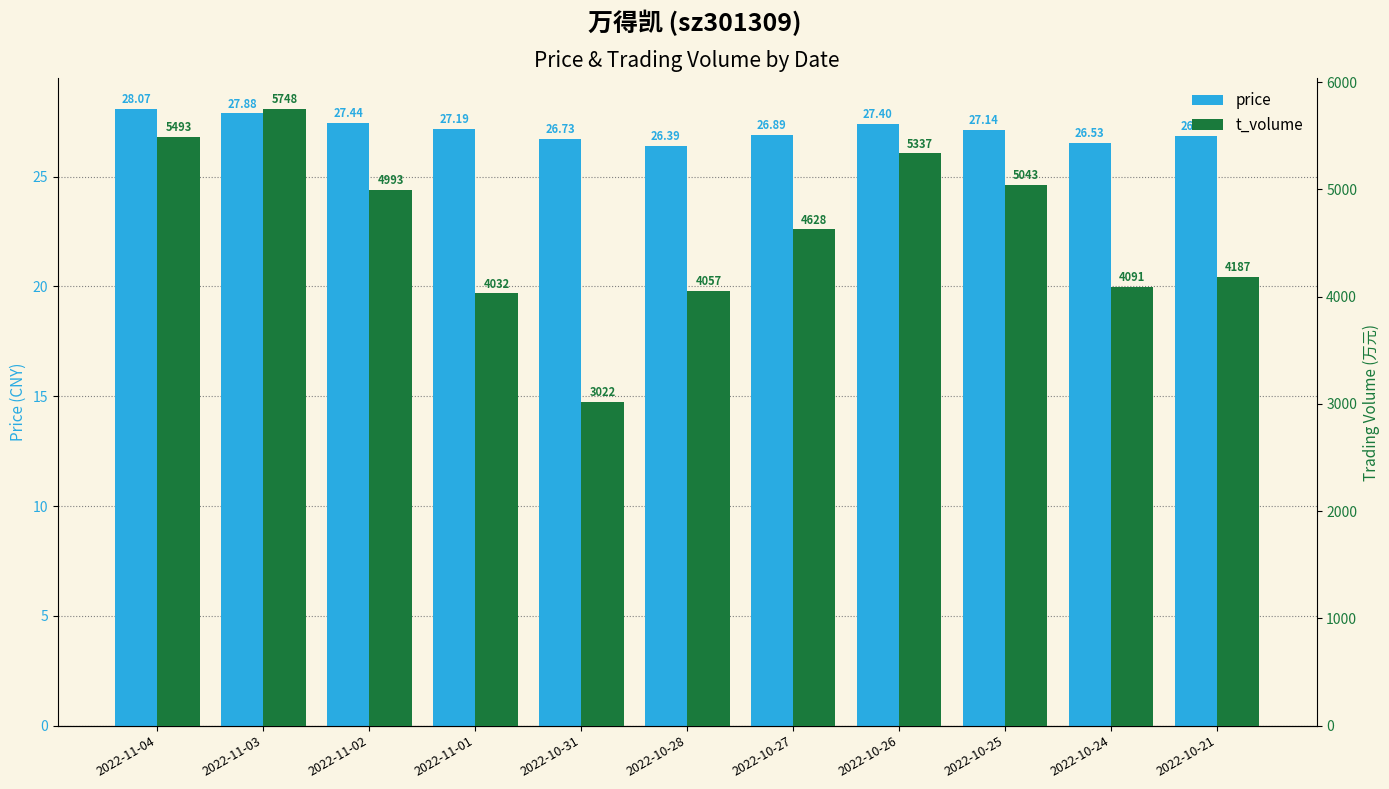

Where does the price series first go above 27?

2022-11-04